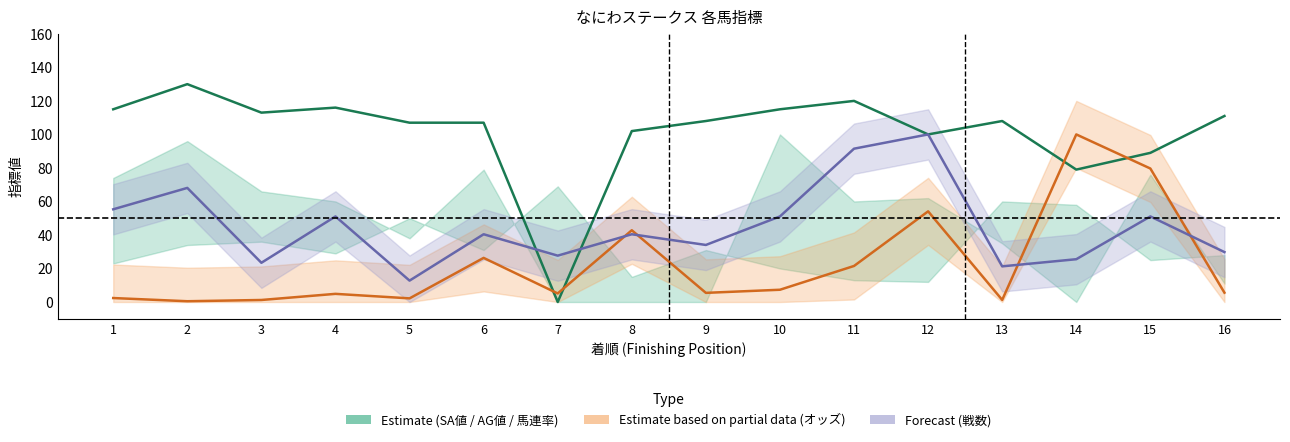

Reading right to left, transcribe all the data shown in this chart.

オッズ: 5.6	79.7	100.0	1.2	54.1	21.5	7.3	5.5	42.8	5.1	26.3	2.2	4.9	1.2	0.5	2.4
SA値: 111.0	89.0	79.0	108.0	100.0	120.0	115.0	108.0	102.0	0.0	107.0	107.0	116.0	113.0	130.0	115.0
戦数: 29.8	51.1	25.5	21.3	100.0	91.5	51.1	34.0	40.4	27.7	40.4	12.8	51.1	23.4	68.1	55.3